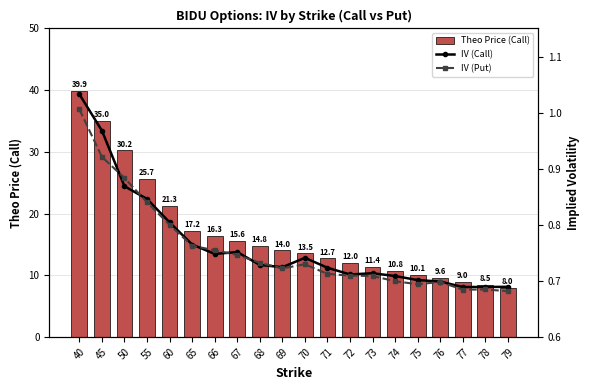

At which category is the sum across all series the highest?

40